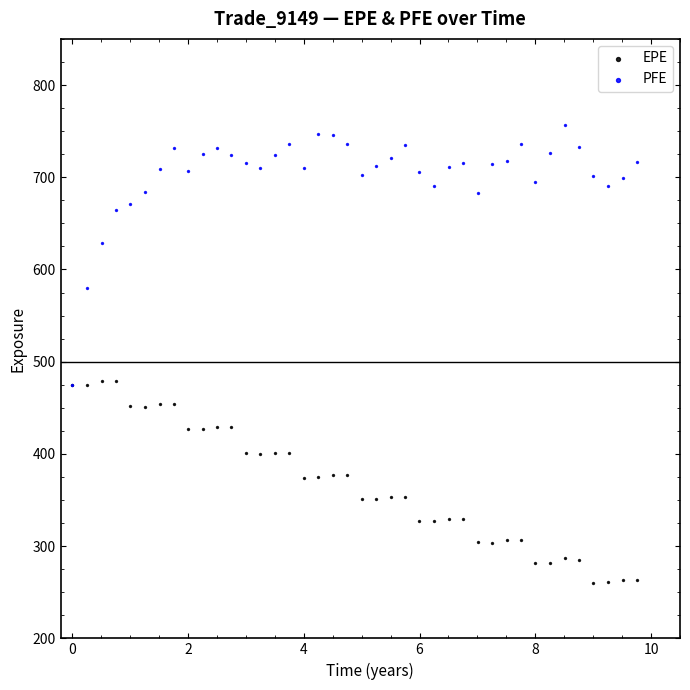

What are all the series names shown in the legend?

EPE, PFE